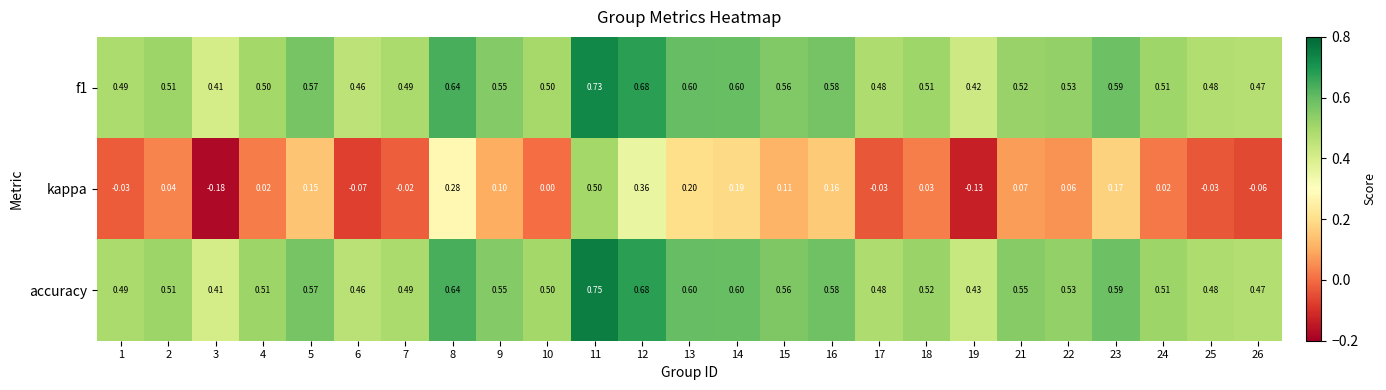

Which series has the largest total across all categories?

accuracy